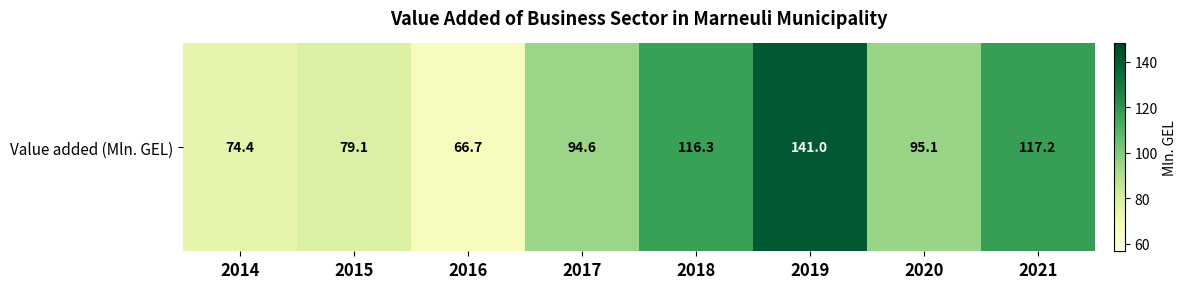

What is the difference between the second highest and minimum values?

50.5